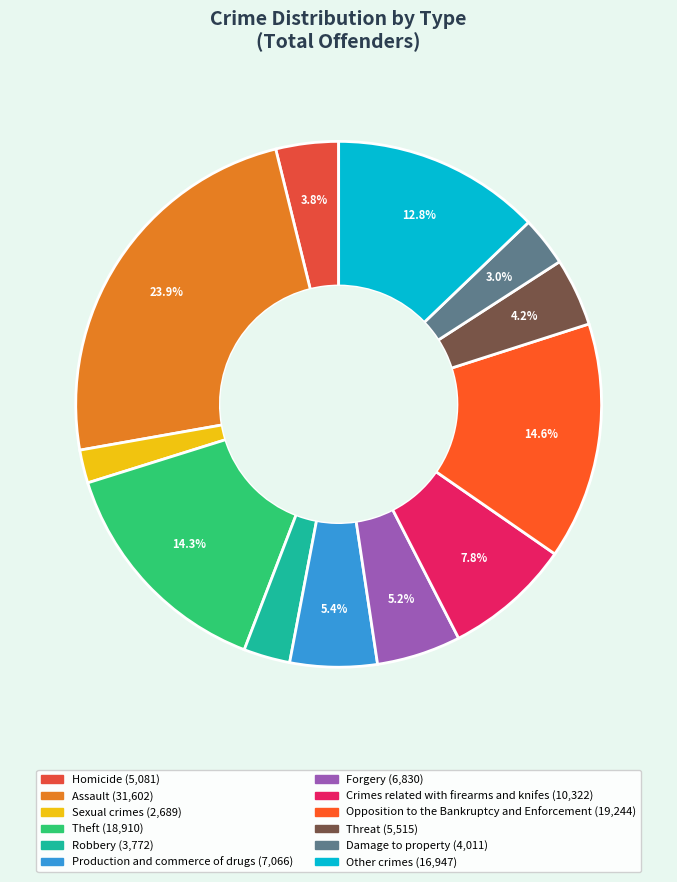

The Opposition to the Bankruptcy and Enforcement slice represents 15% of the pie. True or false?

True